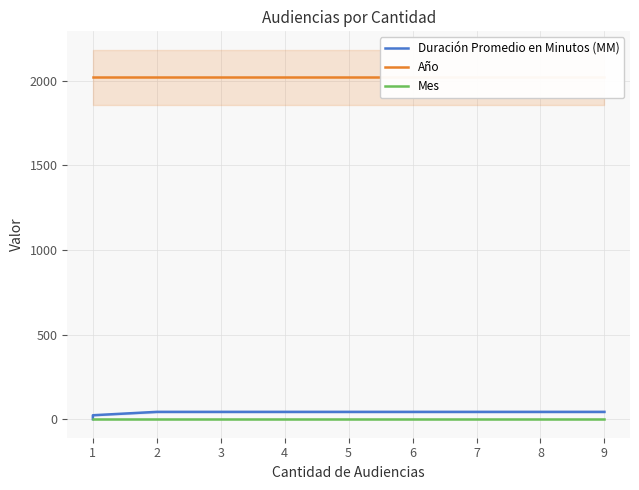

What value does the Año series have at 4?

2021